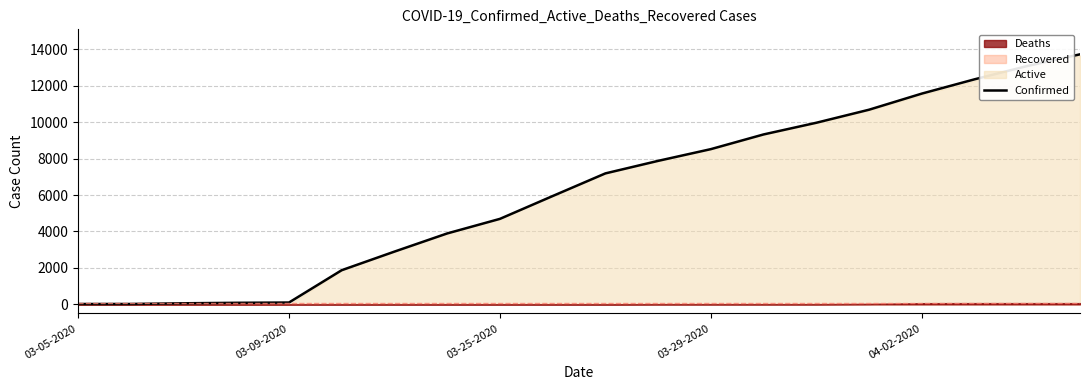

How many lines are shown in the chart?

1